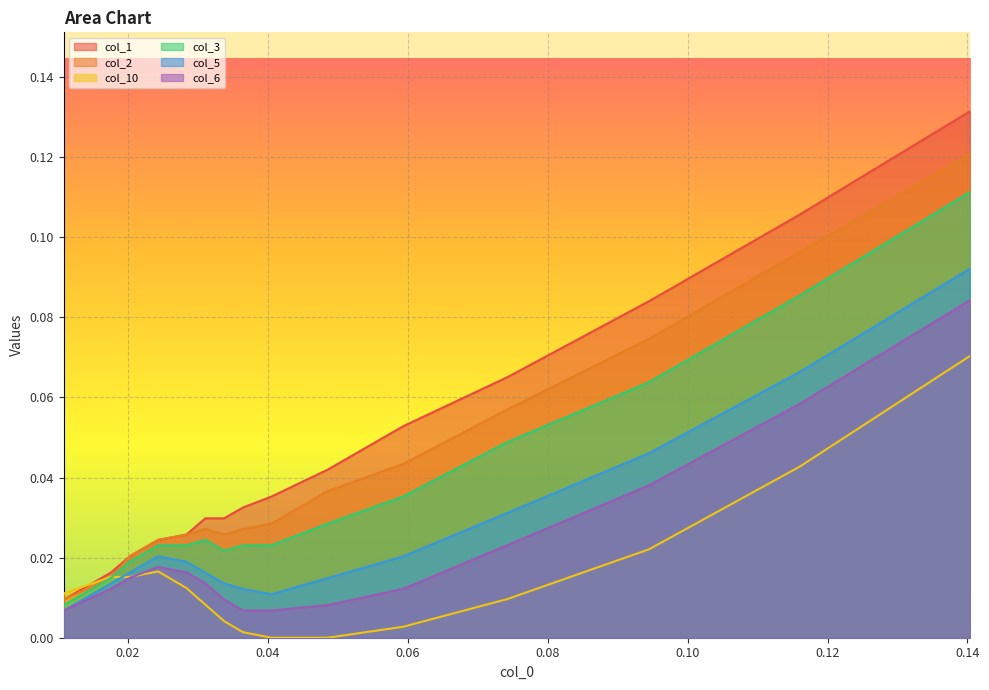

Does the chart display data point markers on the line(s)?

No